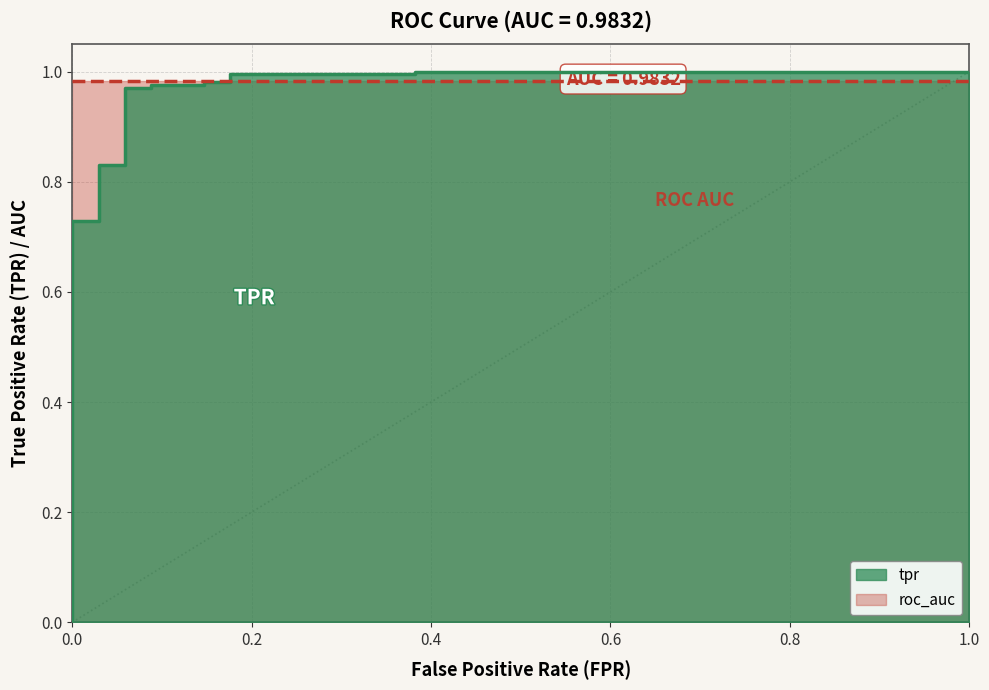

List the labels in order of value, smallest first.

0.0, 0.0, 0.0, 0.0, 0.02941176470588235, 0.02941176470588235, 0.05882352941176471, 0.05882352941176471, 0.08823529411764706, 0.08823529411764706, 0.1470588235294118, 0.1470588235294118, 0.1764705882352941, 0.1764705882352941, 0.3823529411764706, 0.3823529411764706, 1.0